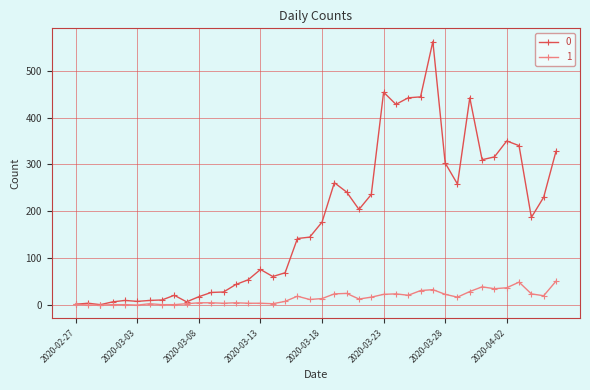

List the series in order of their peak value, highest first.

0, 1